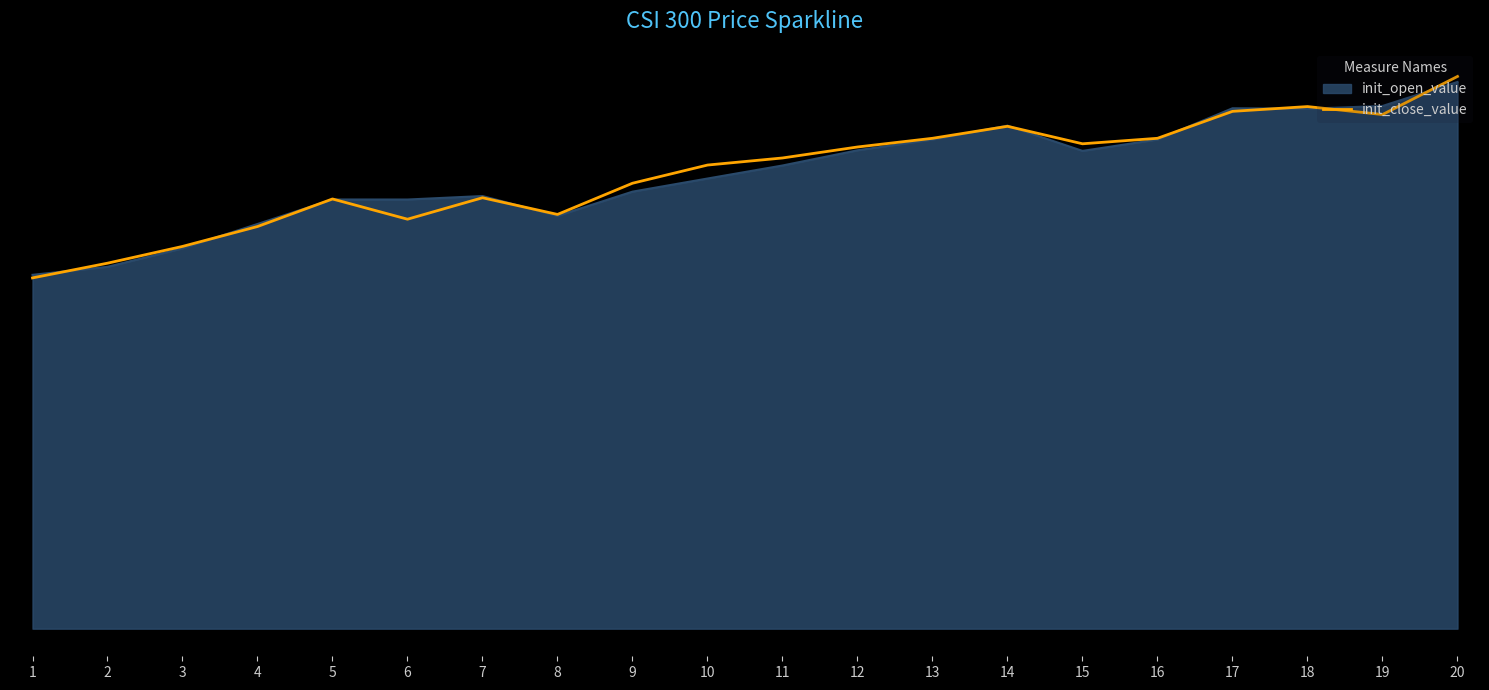

Does the chart display data point markers on the line(s)?

No